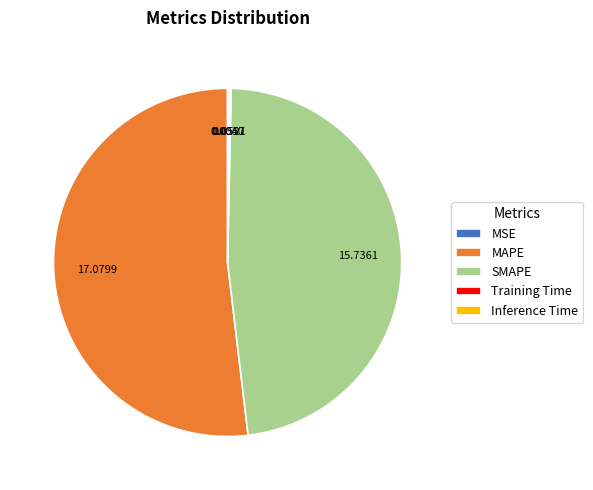

Is there a majority slice in this chart?

Yes